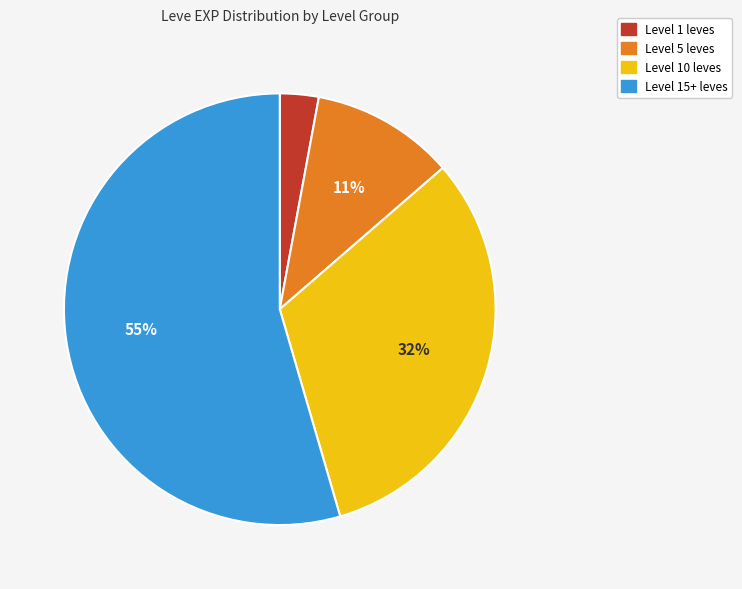

Does any single category account for the majority?

Yes